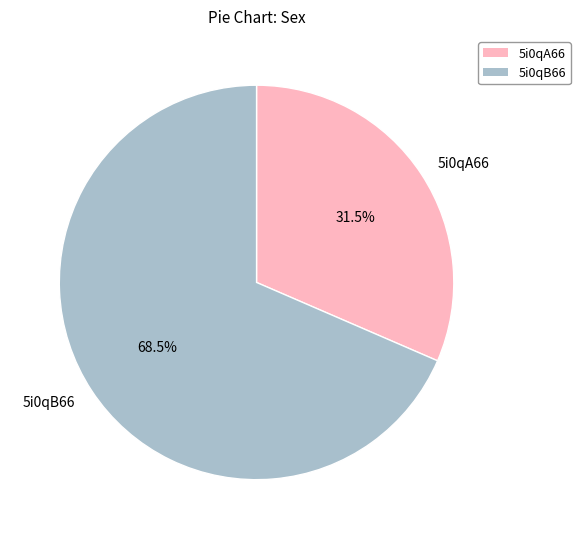

What is the largest slice in the pie chart?

5i0qB66